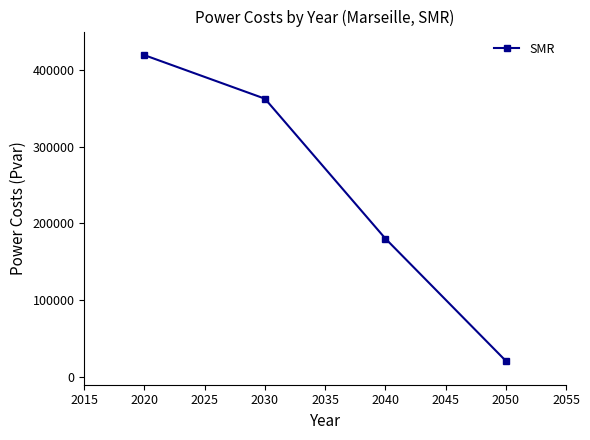

True or false: there are more than 0 points higher than both neighbors.

False